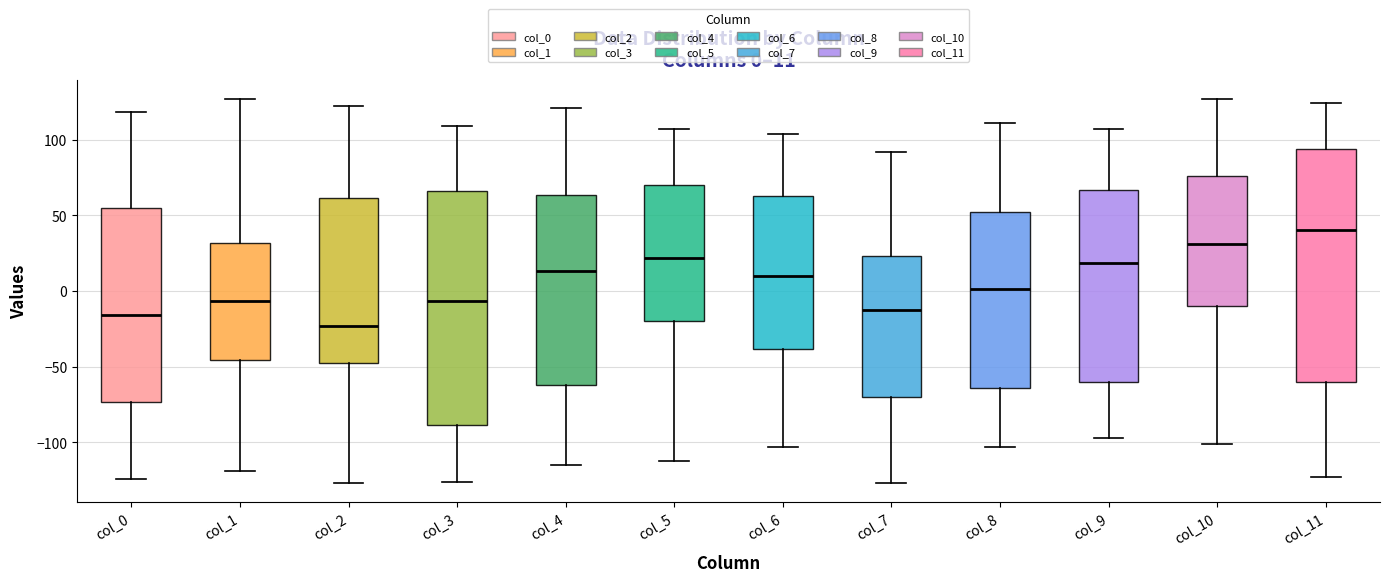

Which box's median line is the highest?

col_11